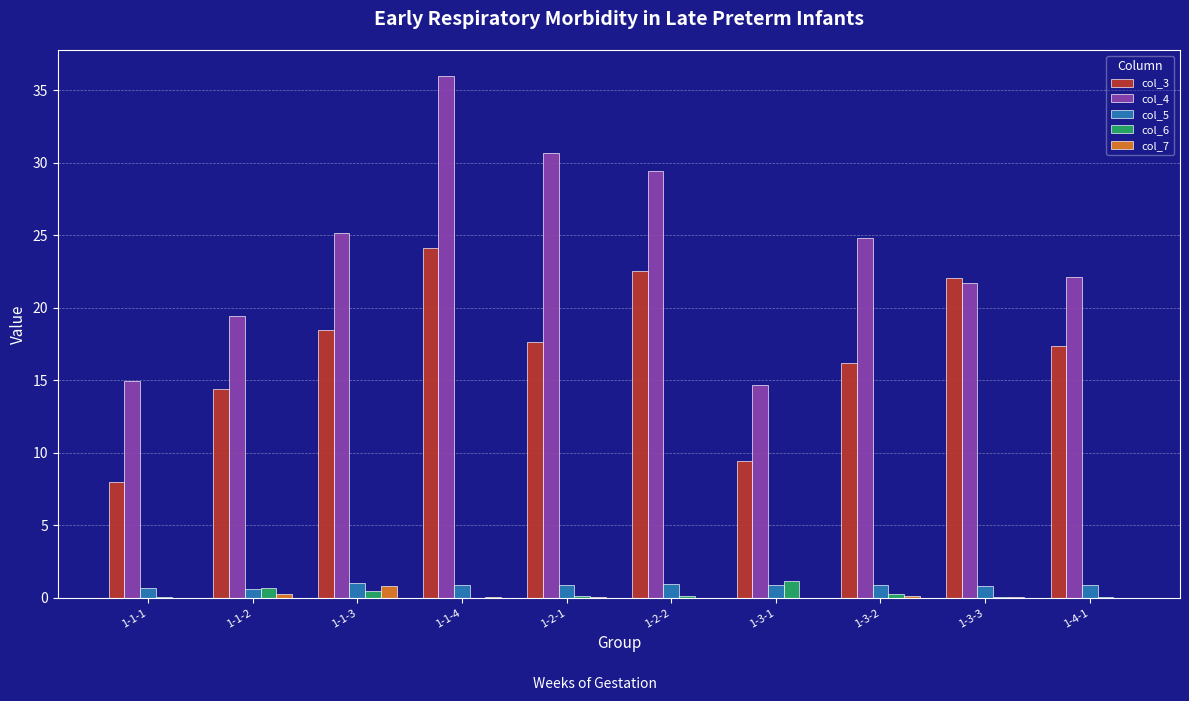

The value of col_7 at 1-4-1 is 0.0. True or false?

True